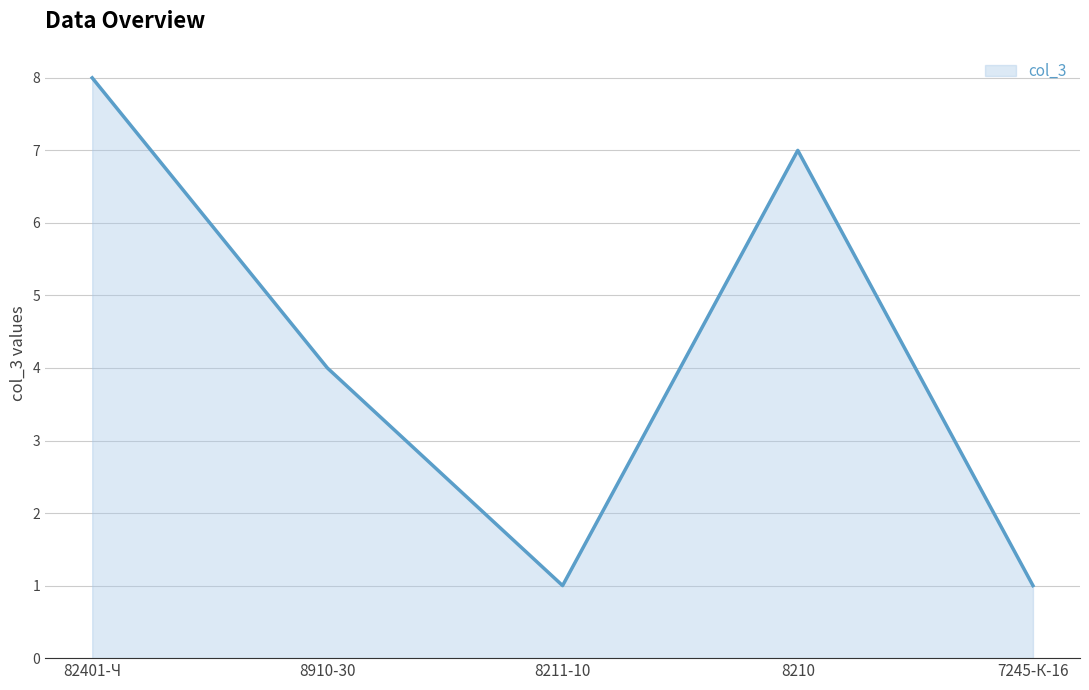

What is the approximate value at 82401-Ч?

8